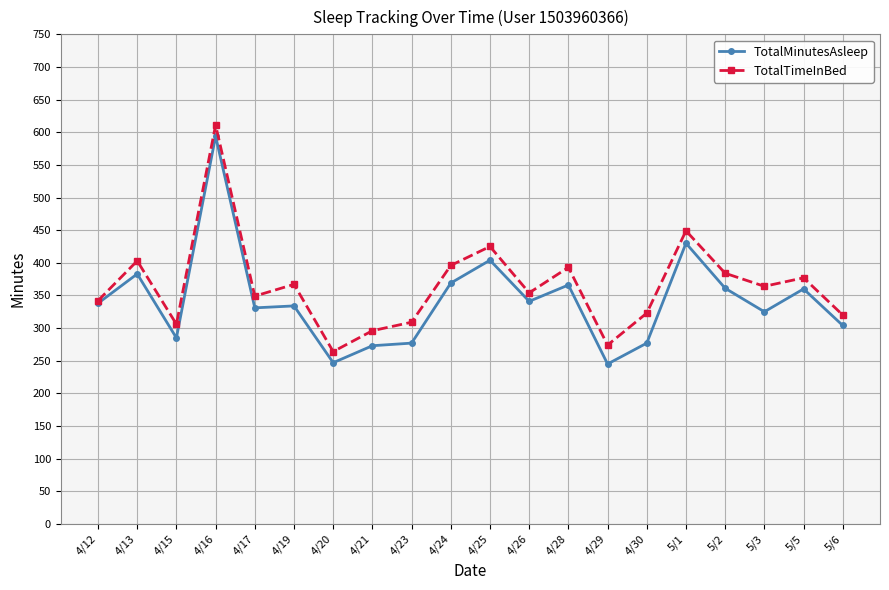

How many interior local valleys does the TotalTimeInBed series have?

6